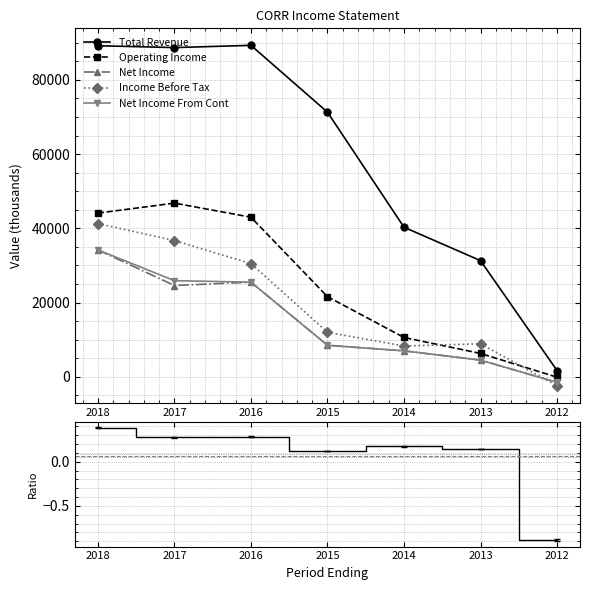

Is this an area chart (filled region under the line)?

No